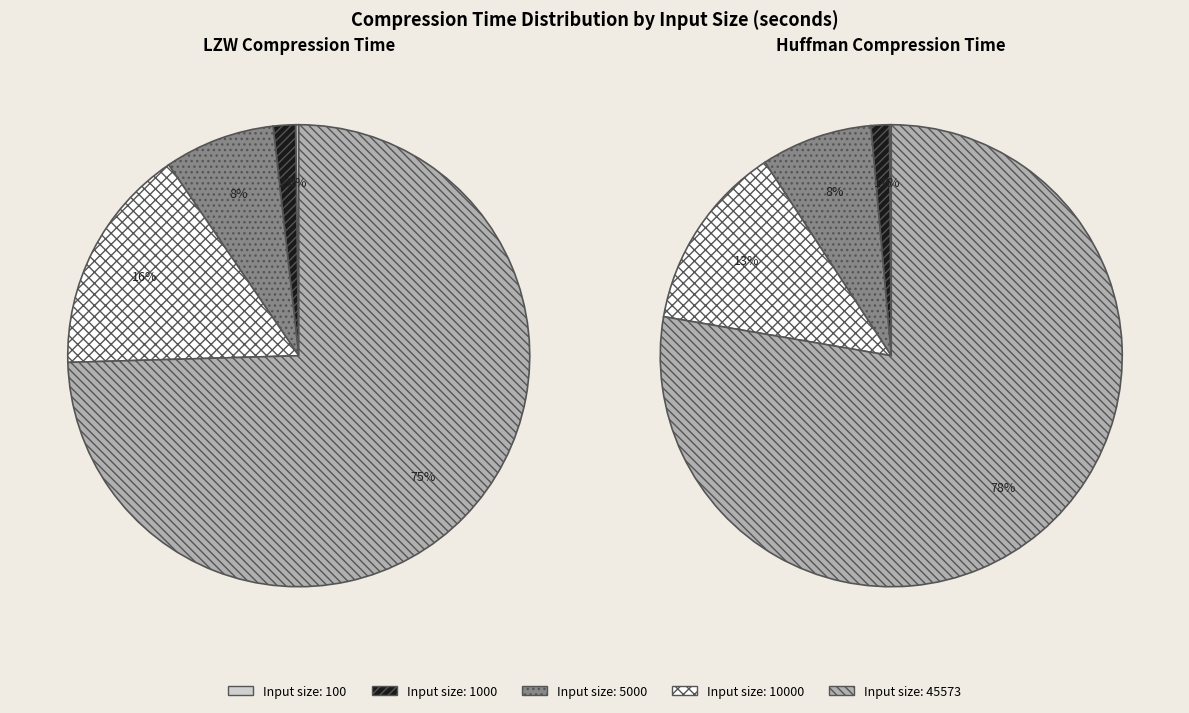

Which category has the smallest portion of the pie?

100